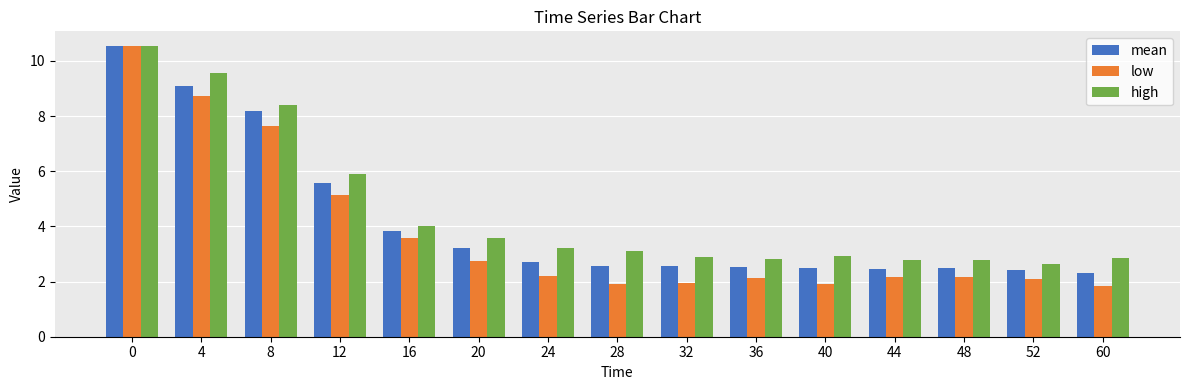

At 40, list the series in order from largest to smallest.

high, mean, low